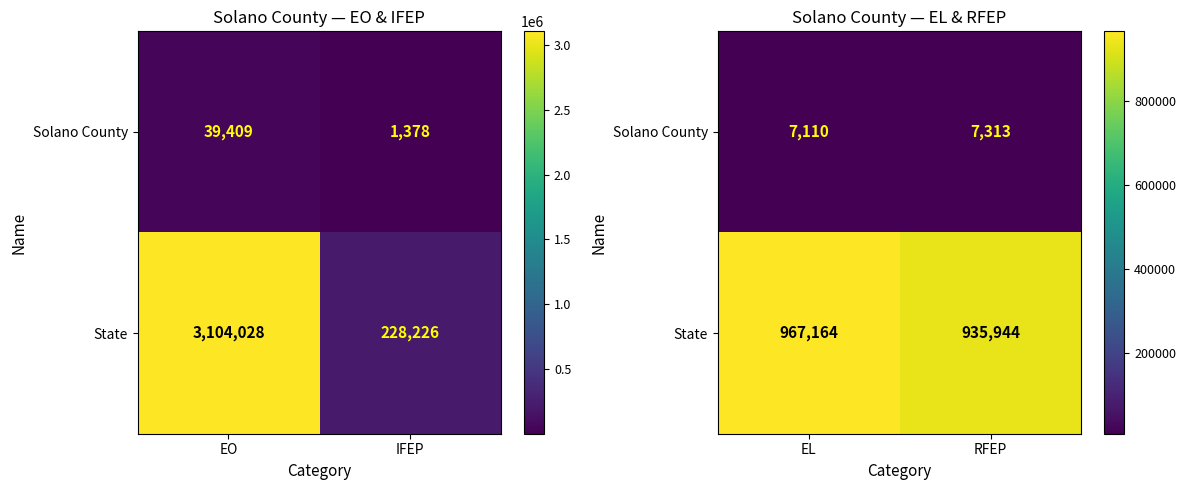

At which category does the chart reach its peak across all series?

EL